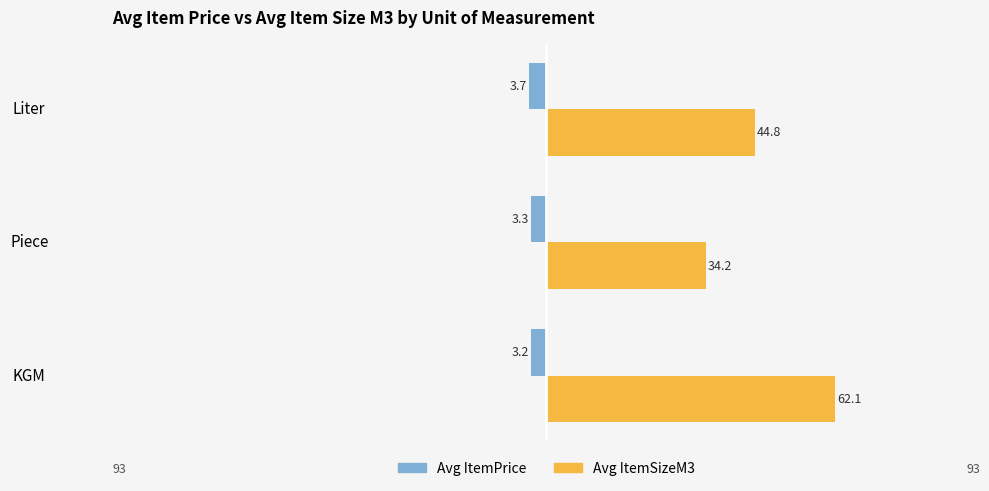

What is the minimum value for Avg ItemPrice?

-3.7